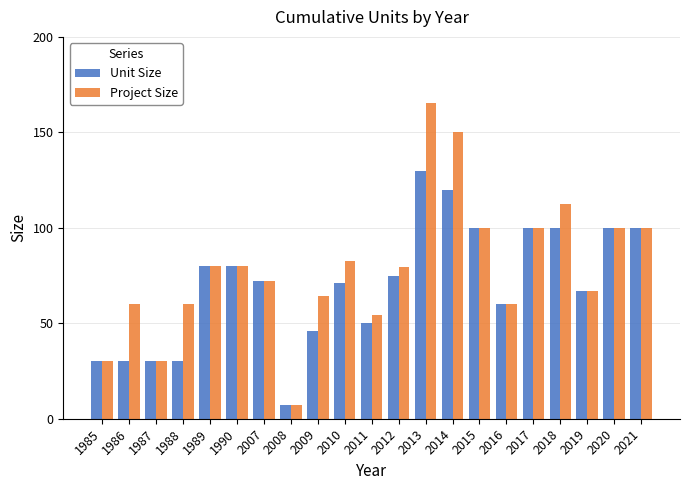

Between 2010 and 2013, which series saw the biggest shift?

Project Size